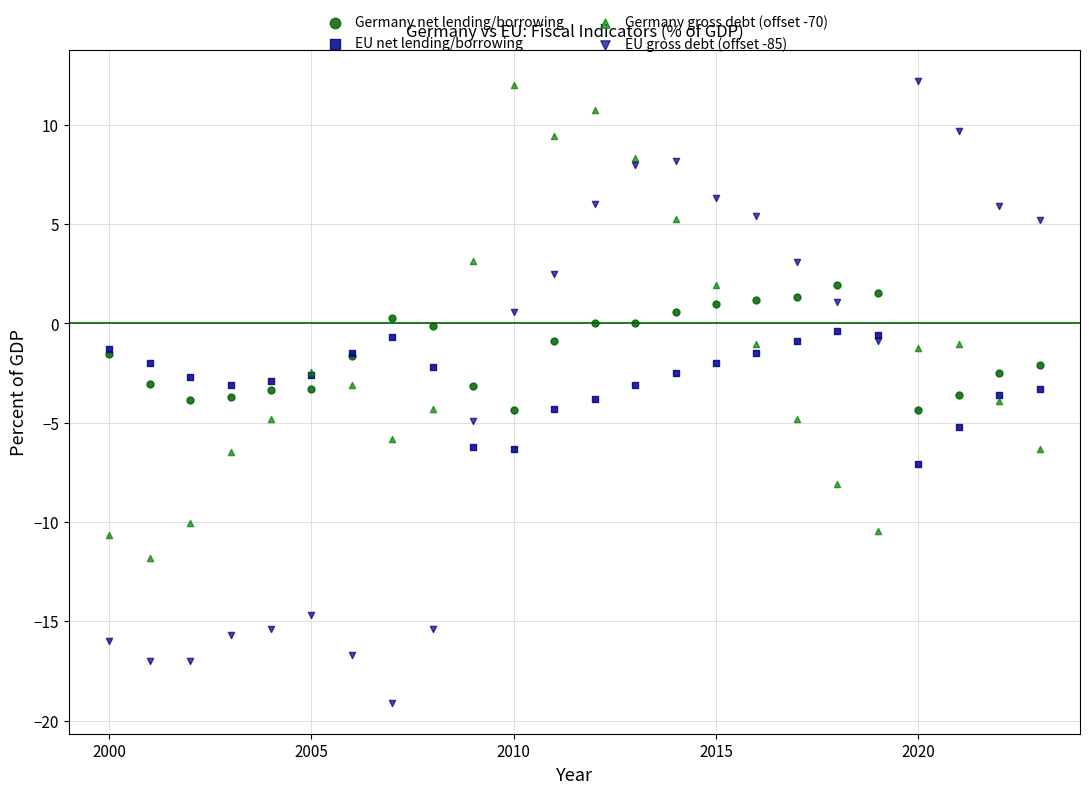

Which series reaches the minimum Y coordinate?

EU gross debt (offset -85)